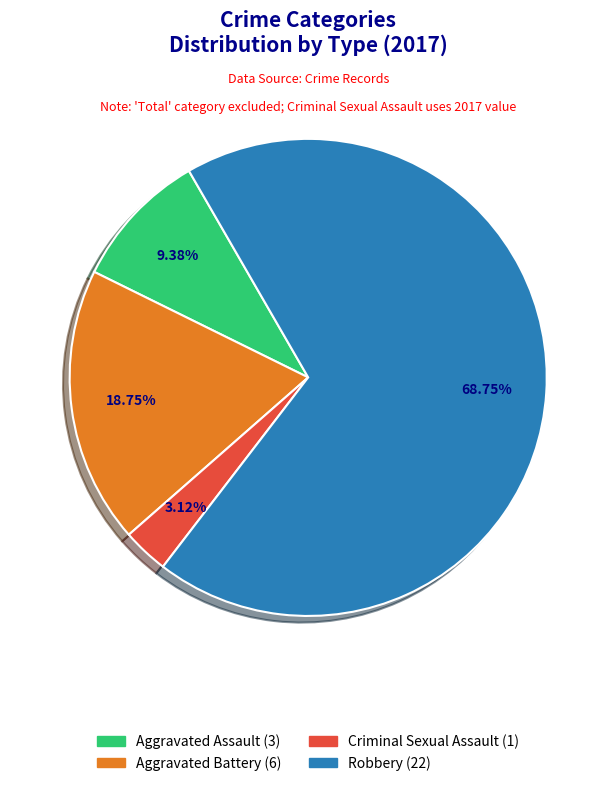

What is the ratio of the value at Aggravated Battery to the value at Aggravated Assault?

2.0